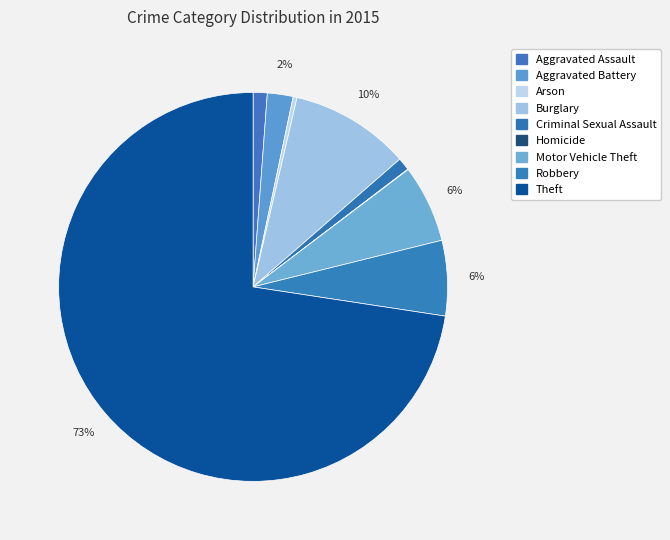

How much of the chart is everything except Motor Vehicle Theft?

93.5%